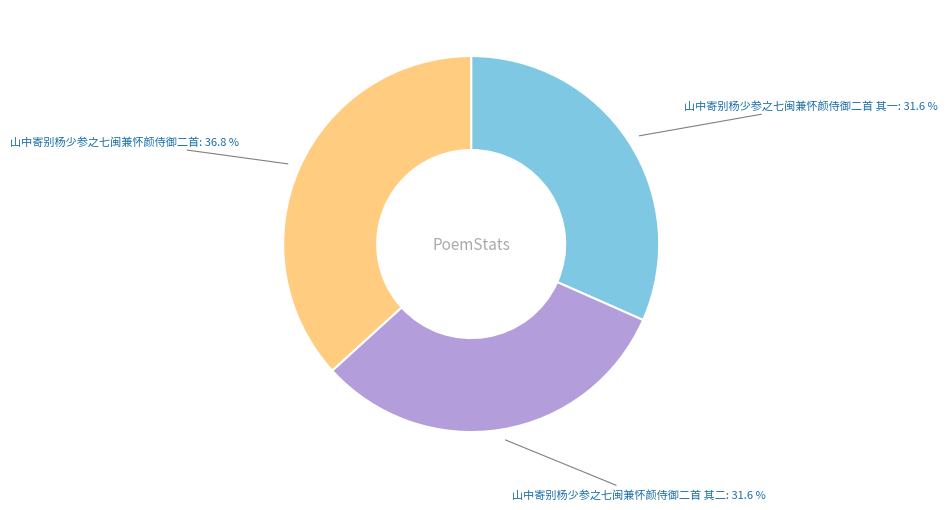

How much of the chart is everything except 山中寄别杨少参之七闽兼怀颜侍御二首?

63.2%